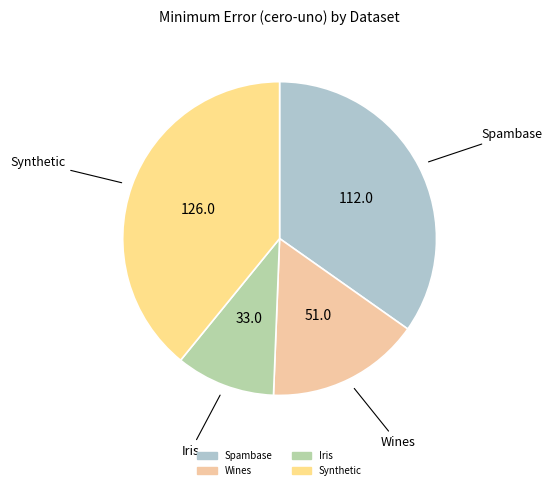

Count the number of slices in the pie.

4